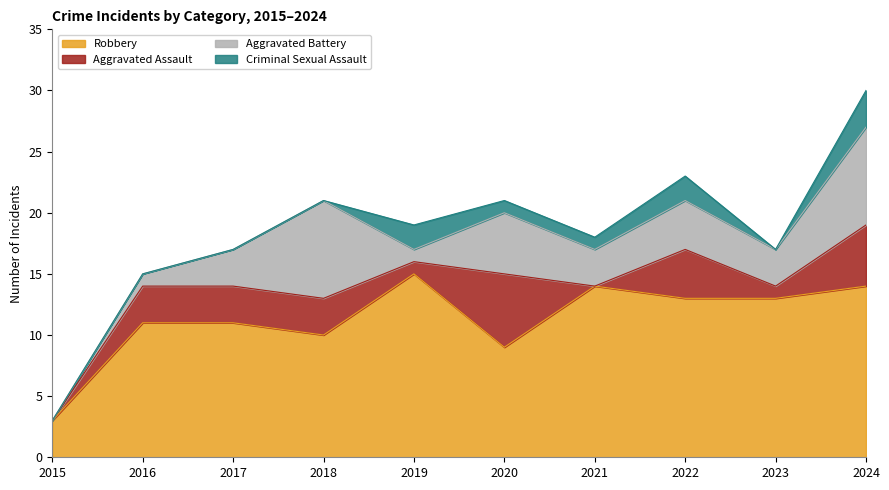

Count the number of categories in the chart.

10